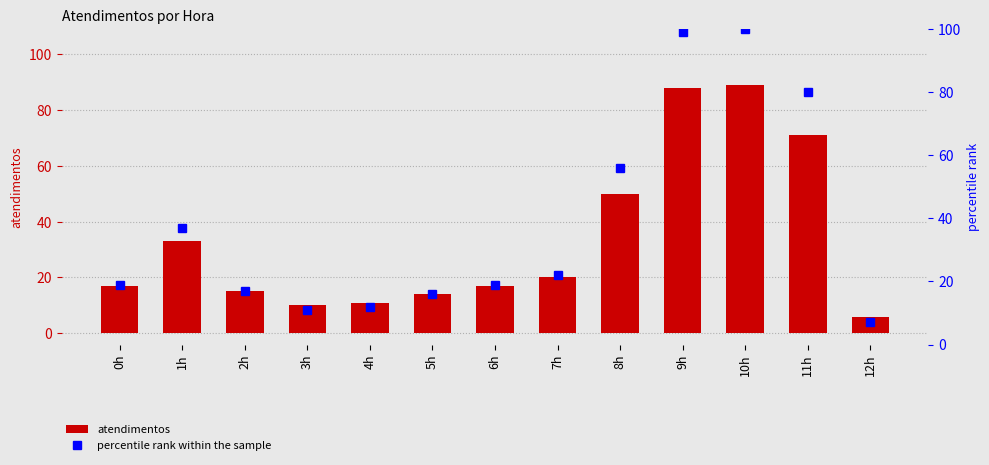

What is the total value across all series at 9h?

187